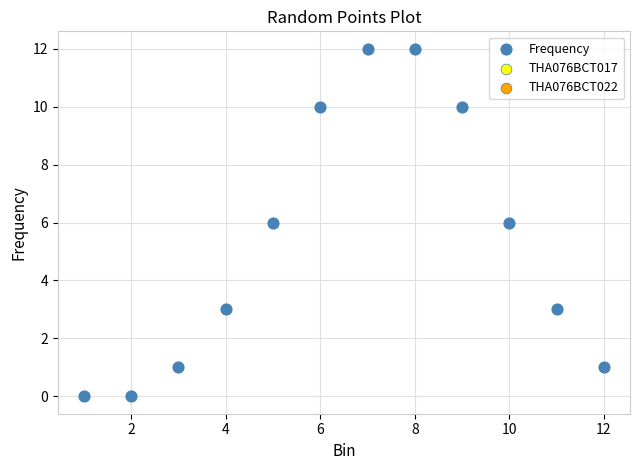

What is the range of Y values (max minus min)?

12